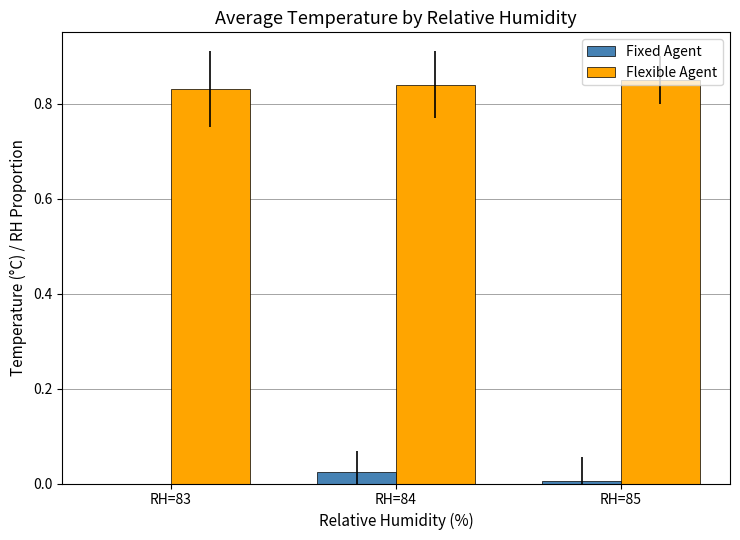

Rank the series at RH=83 from highest to lowest value.

Flexible Agent, Fixed Agent